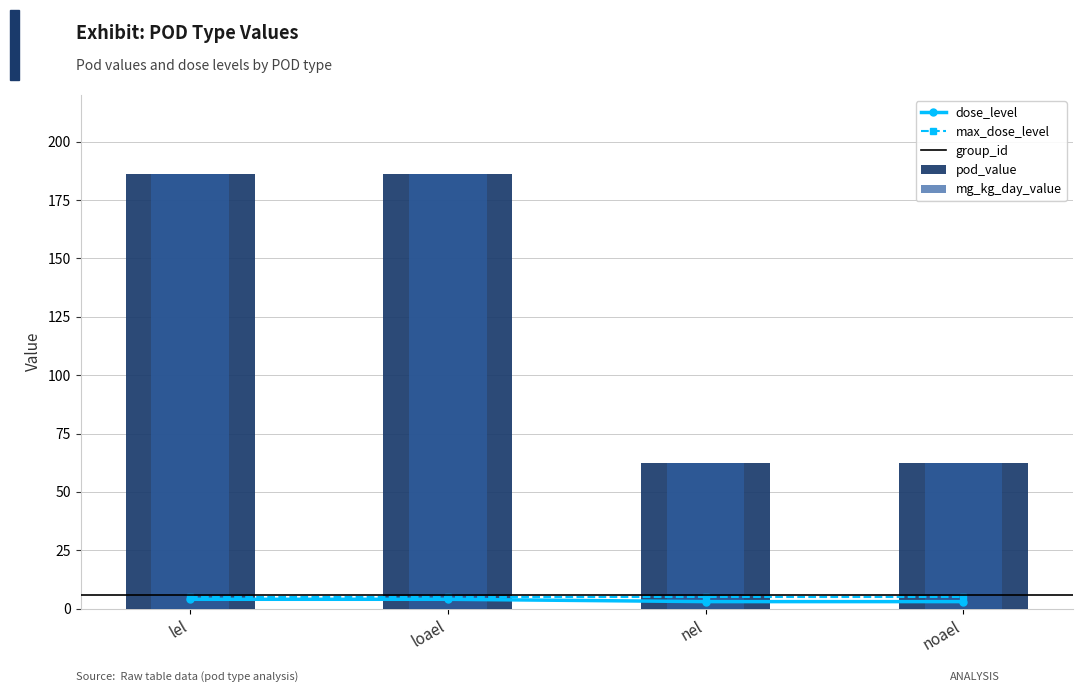

Which has a higher value, nel or noael?

nel